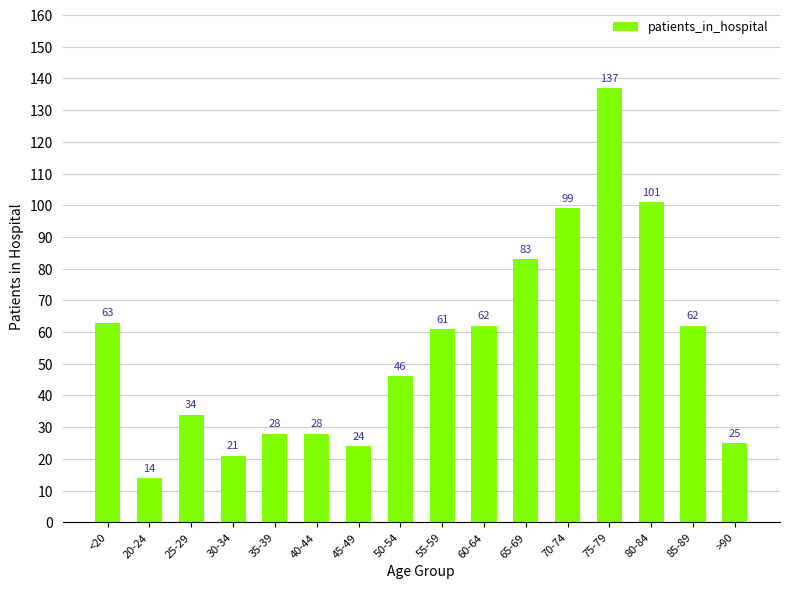

True or false: the data shows 24 at 20-24.

False